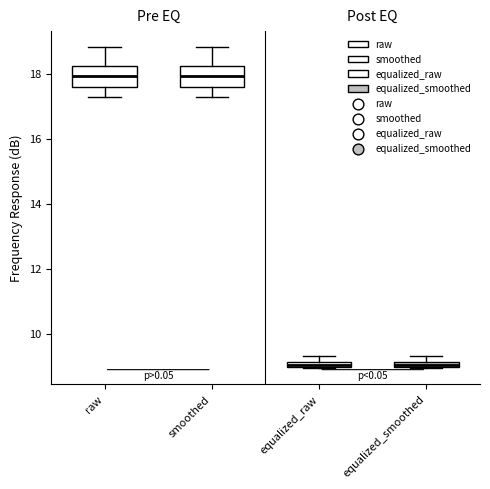

Where does the median line of the box for raw sit on the y-axis? The values are not printed on the chart, so give them approximately, as read against the axis.

18.0